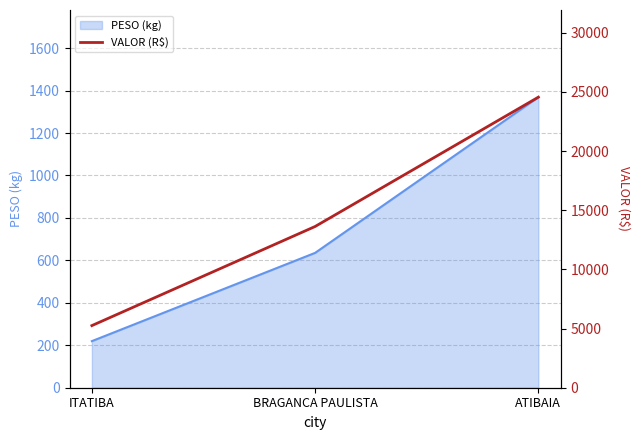

The chart shows a value of 24562.8 at ATIBAIA. True or false?

True